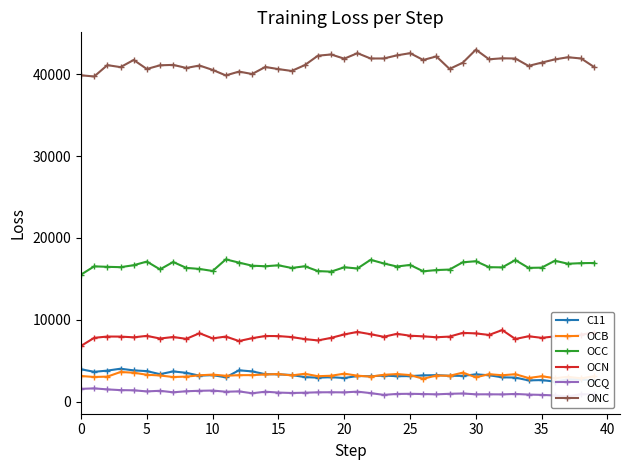

Is the value of OCQ at 13 greater than the value of OCC at 29?

No